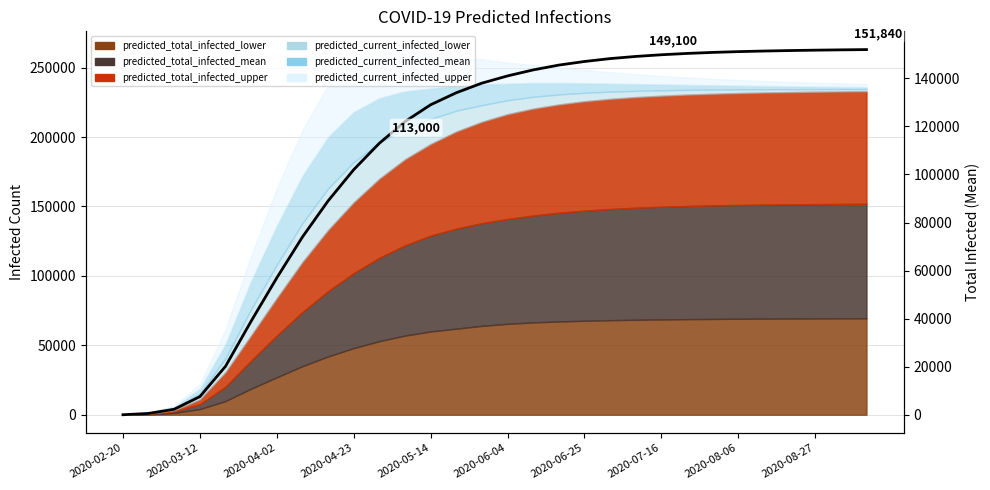

How many data points are less than 141000?

15